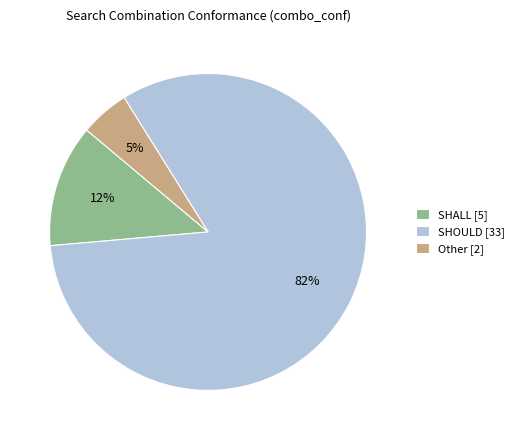

To the nearest percent, what is the combined percentage of SHOULD [33] and Other [2]?

87%